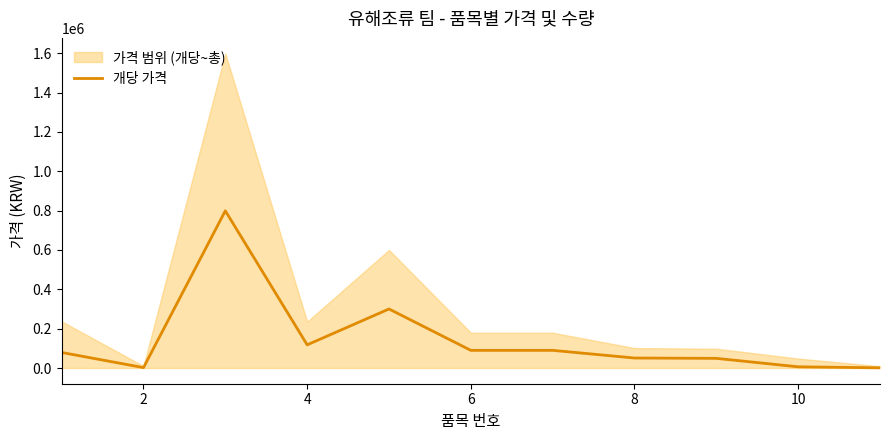

Reading right to left, what are all the values shown in this chart?

900	6000	49000	50710	89700	89700	300000	117700	799000	2000	79000